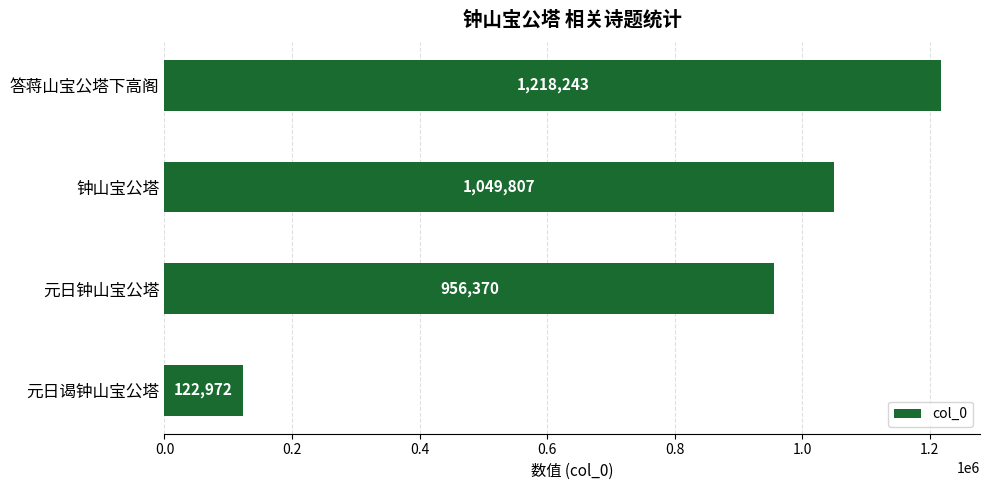

The chart shows a value of 1218243 at 答蒋山宝公塔下高阁. True or false?

True